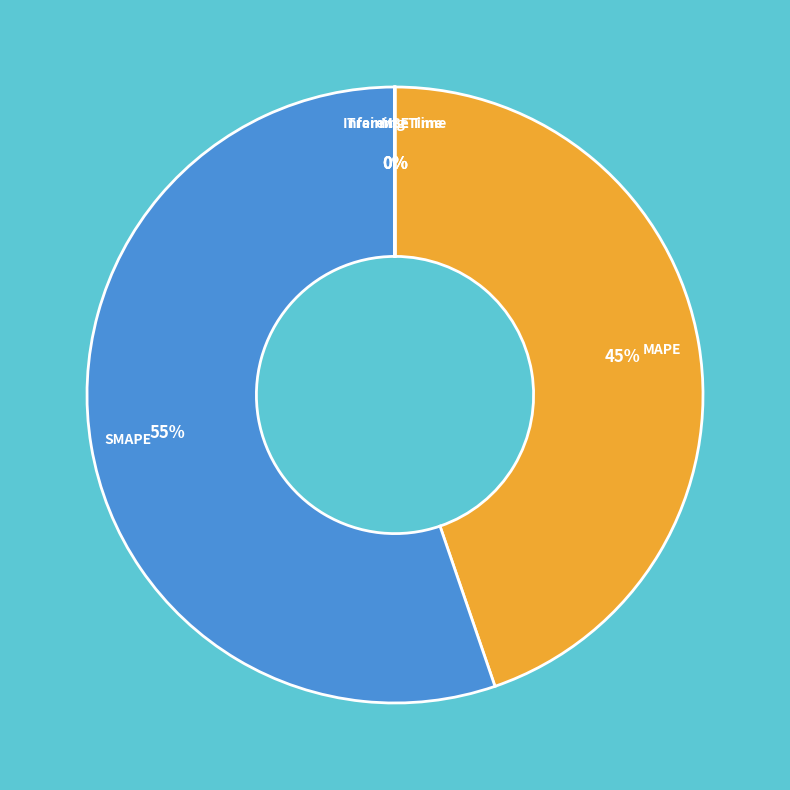

Is there a majority slice in this chart?

Yes